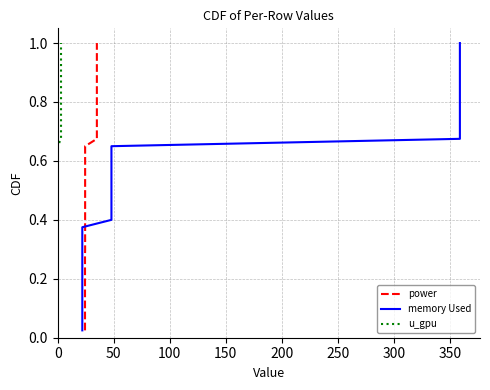

What is the average value of the u_gpu series?

0.5